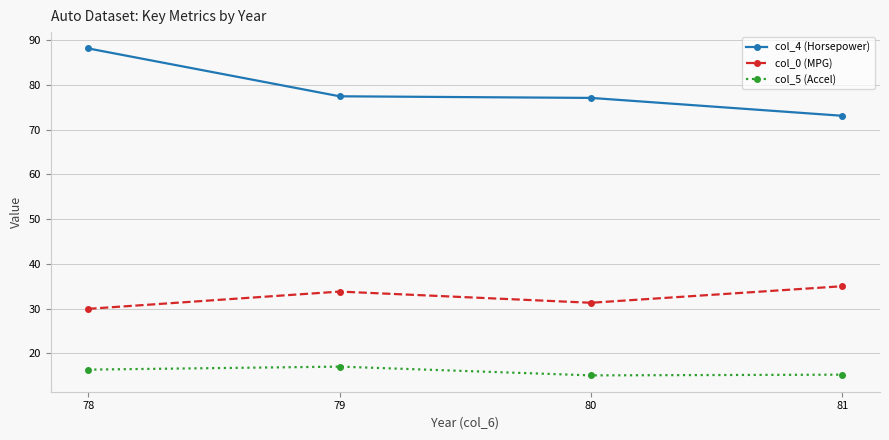

At which label does col_0 (MPG) reach its minimum?

78